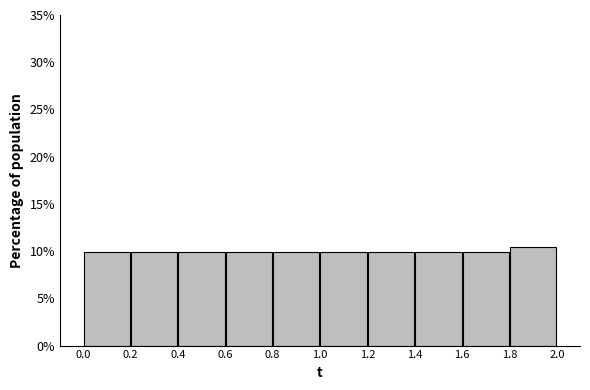

Reading left to right, transcribe this chart: for each bar, give the range it covers on the x-axis and its height. The values are not printed on the chart, so give them approximately, as read against the axis.

0.0 to 0.2: 10.0
0.2 to 0.4: 10.0
0.4 to 0.6: 10.0
0.6 to 0.8: 10.0
0.8 to 1.0: 10.0
1.0 to 1.2: 10.0
1.2 to 1.4: 10.0
1.4 to 1.6: 10.0
1.6 to 1.8: 10.0
1.8 to 2.0: 10.5